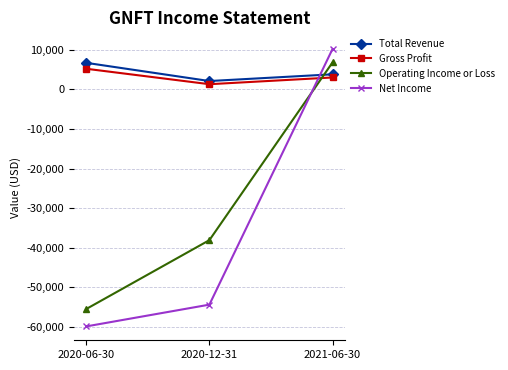

How many values in the Gross Profit series are below 3000?

1